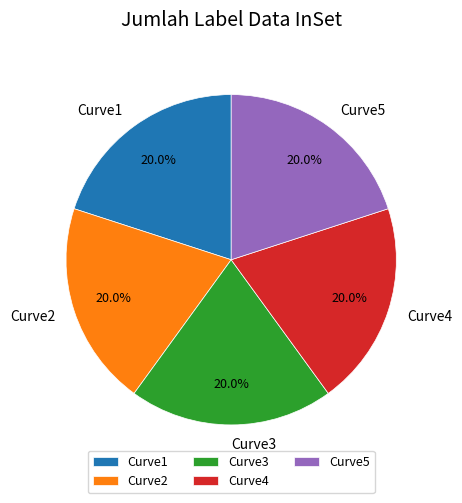

How much of the chart is everything except Curve4?

80.0%